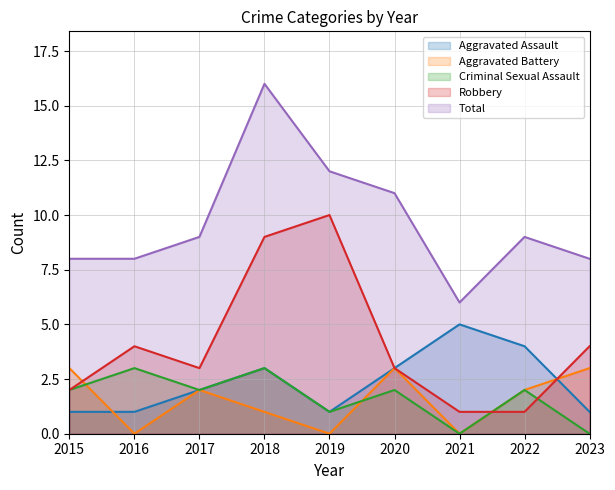

At which label does Total reach its peak?

2018